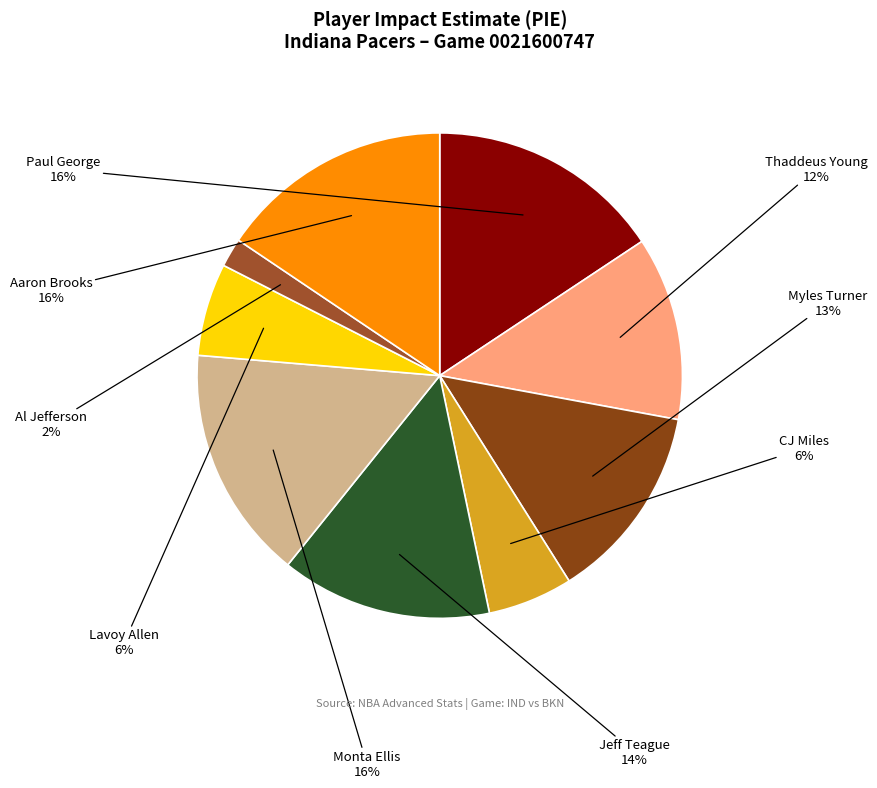

How many slices are in this pie chart?

9